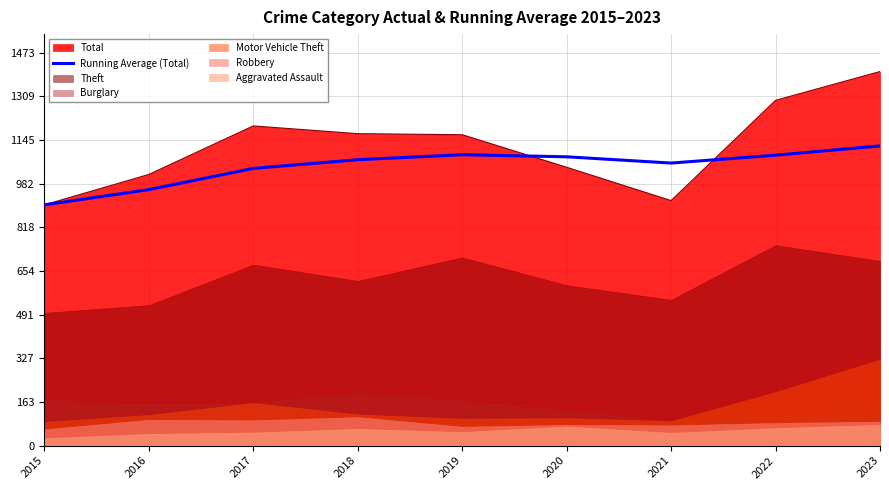

What is the difference between the maximum and minimum values?

221.0